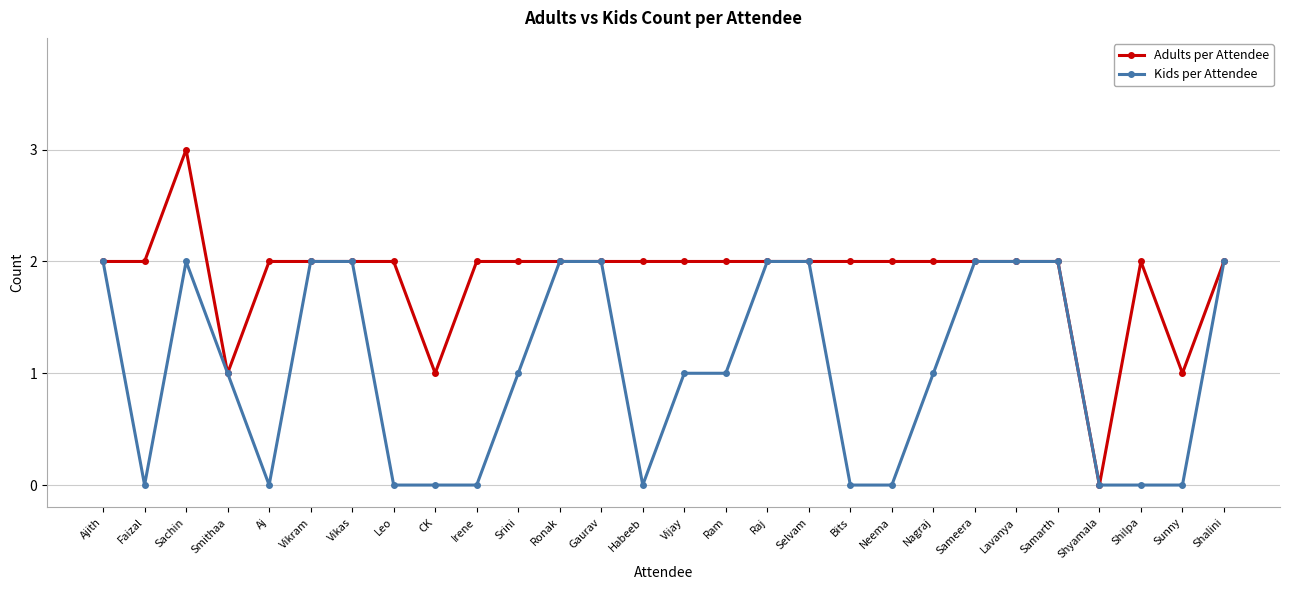

Where is the first local minimum for Kids per Attendee?

Faizal